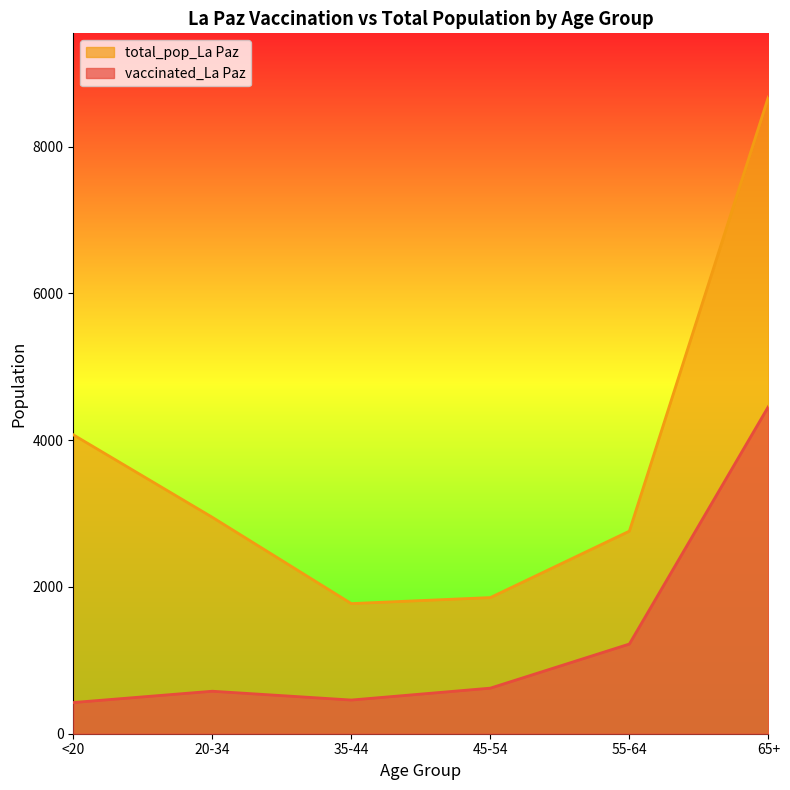

True or false: total_pop_La Paz has a value of 5630 at 65+.

False